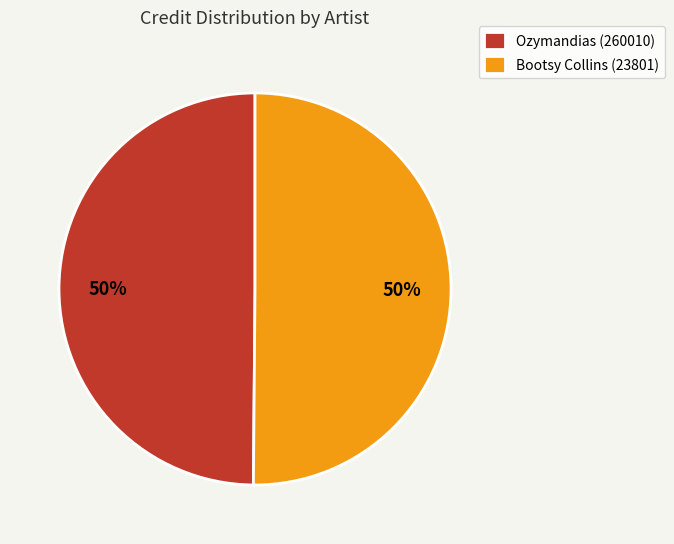

Approximately how many times larger is the value at Bootsy Collins (23801) compared to Ozymandias (260010)?

1.0